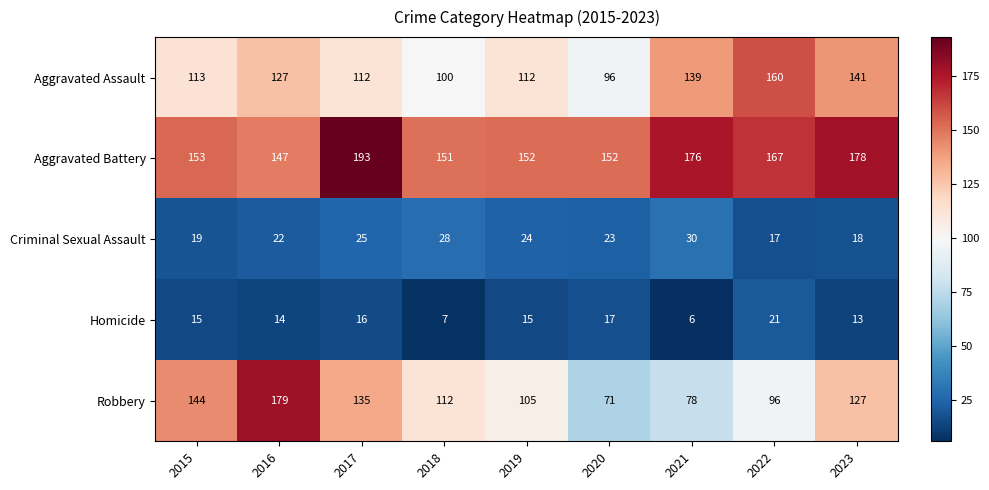

What is the spread (max minus min) of values at 2020?

135